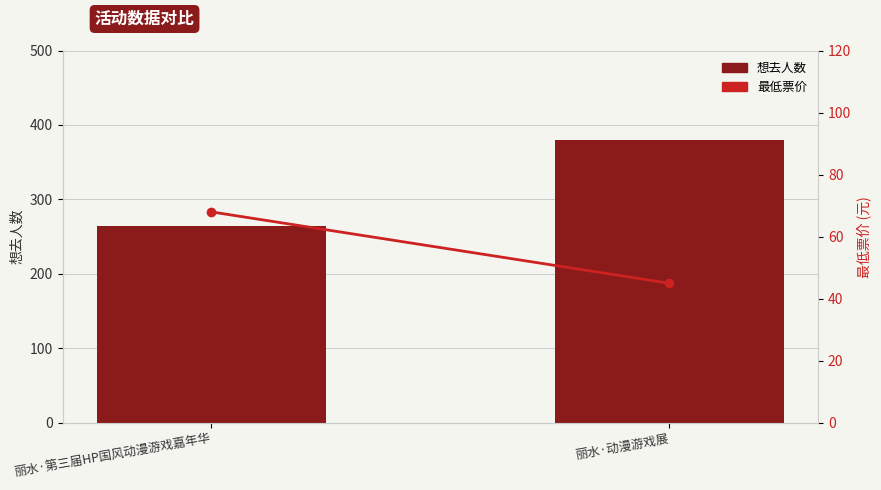

What value does the 想去人数 series have at 丽水·动漫游戏展, to the nearest 10?

380